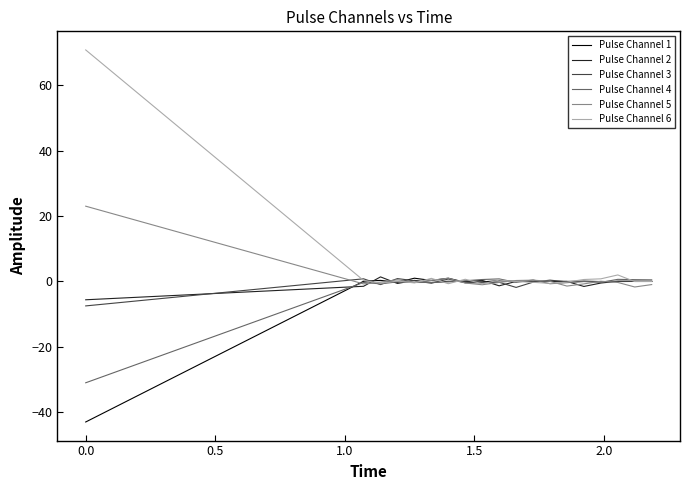

What is the smallest value displayed?

-43.0